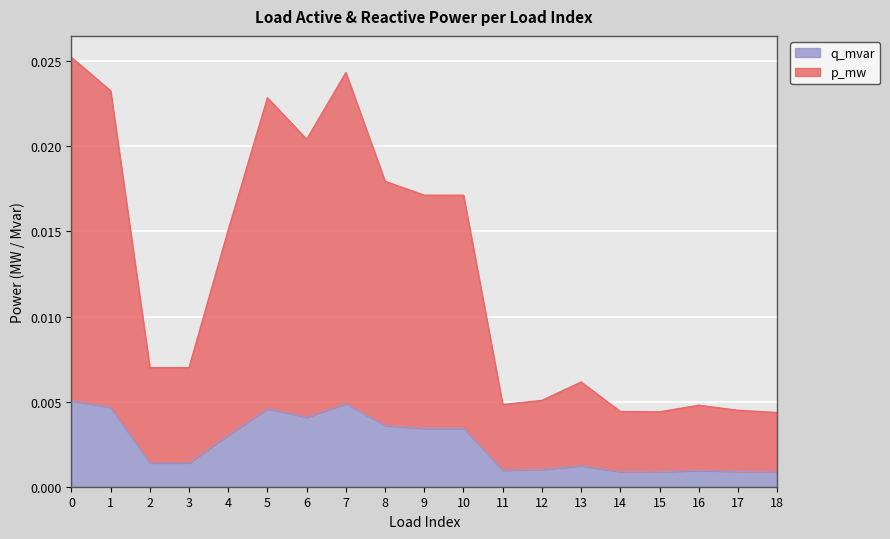

Where is the first local minimum for q_mvar?

3